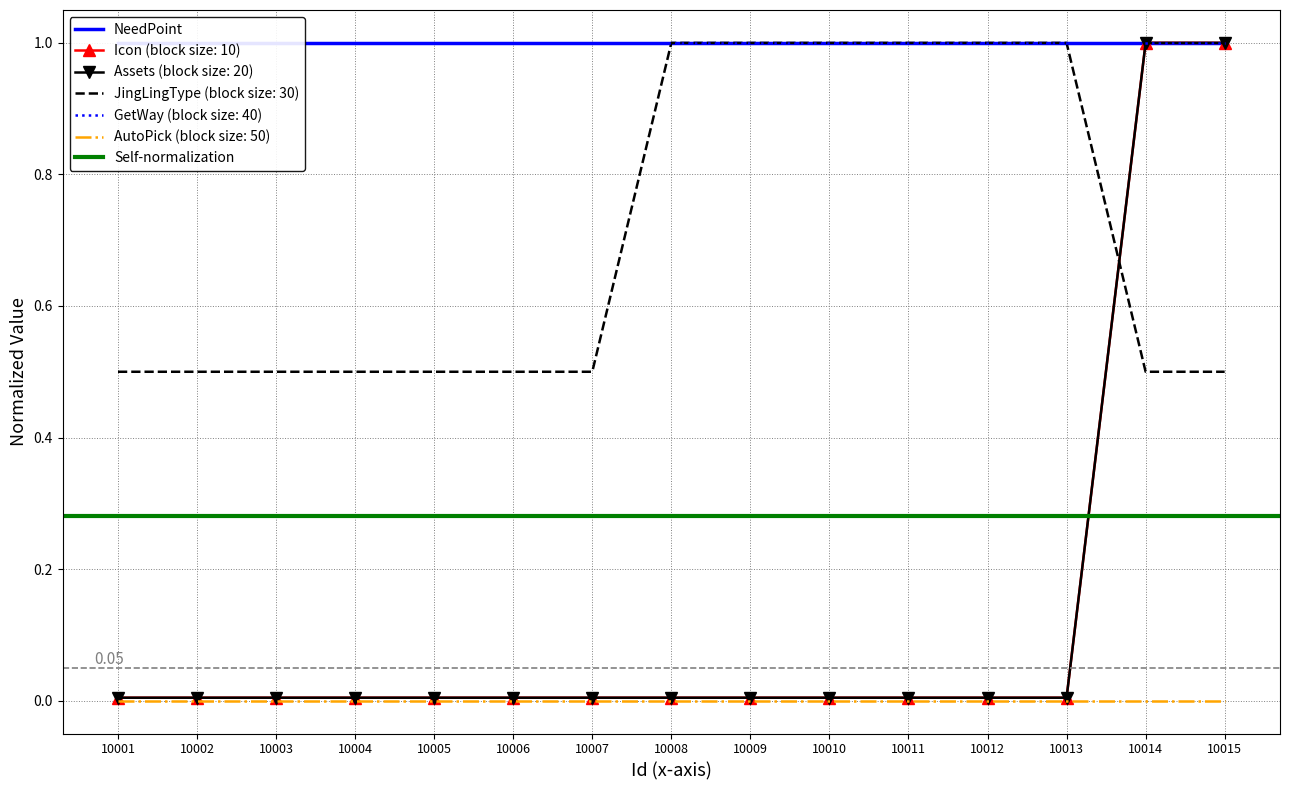

Reading right to left, extract all data points from this chart.

Icon: 1.0	1.0	0.0	0.0	0.0	0.0	0.0	0.0	0.0	0.0	0.0	0.0	0.0	0.0	0.0
Assets_num: 1.0	1.0	0.0	0.0	0.0	0.0	0.0	0.0	0.0	0.0	0.0	0.0	0.0	0.0	0.0
JingLingType: 0.5	0.5	1.0	1.0	1.0	1.0	1.0	1.0	0.5	0.5	0.5	0.5	0.5	0.5	0.5